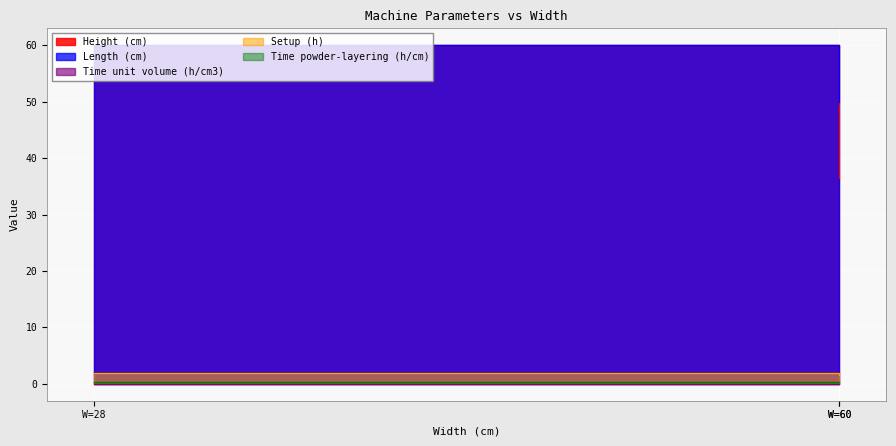

What is the difference between the second highest and minimum values in the Setup (h) series?

0.5